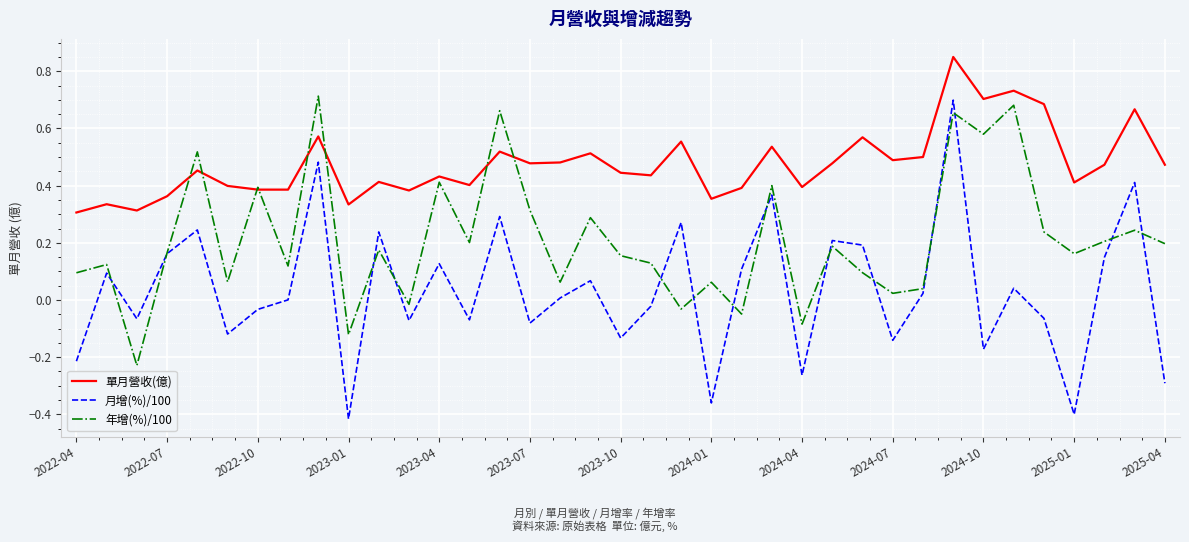

Which series has the largest total across all categories?

單月營收(億)